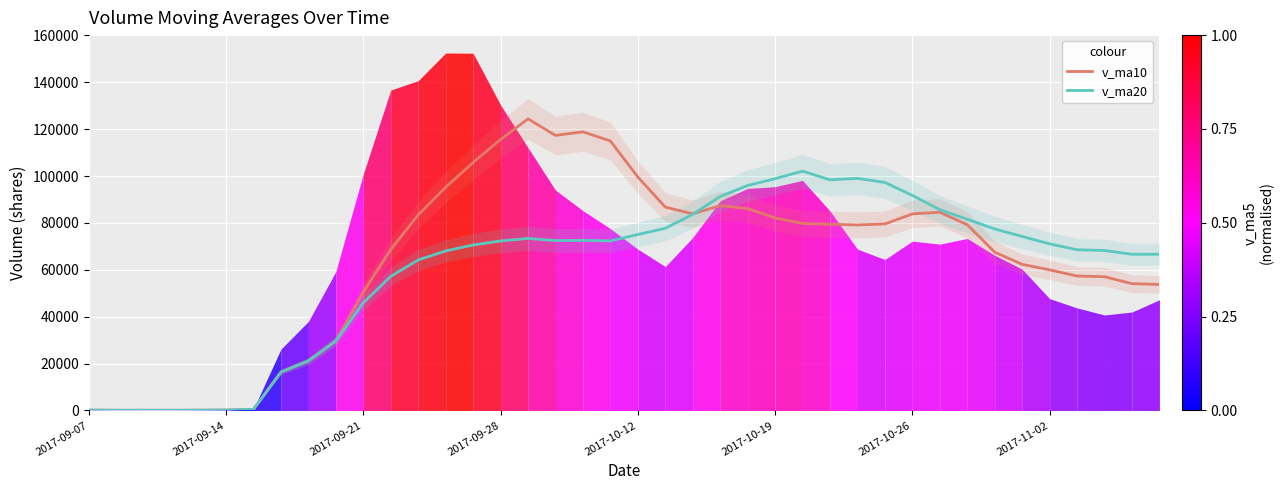

At how many categories does at least one series exceed 109279?

5